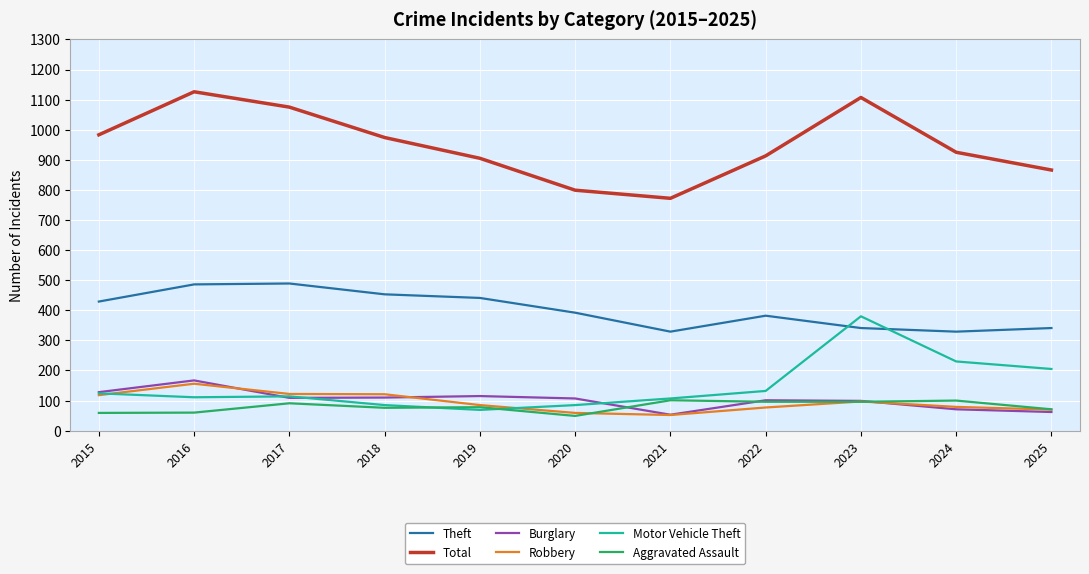

Which series has the widest spread of values?

Total